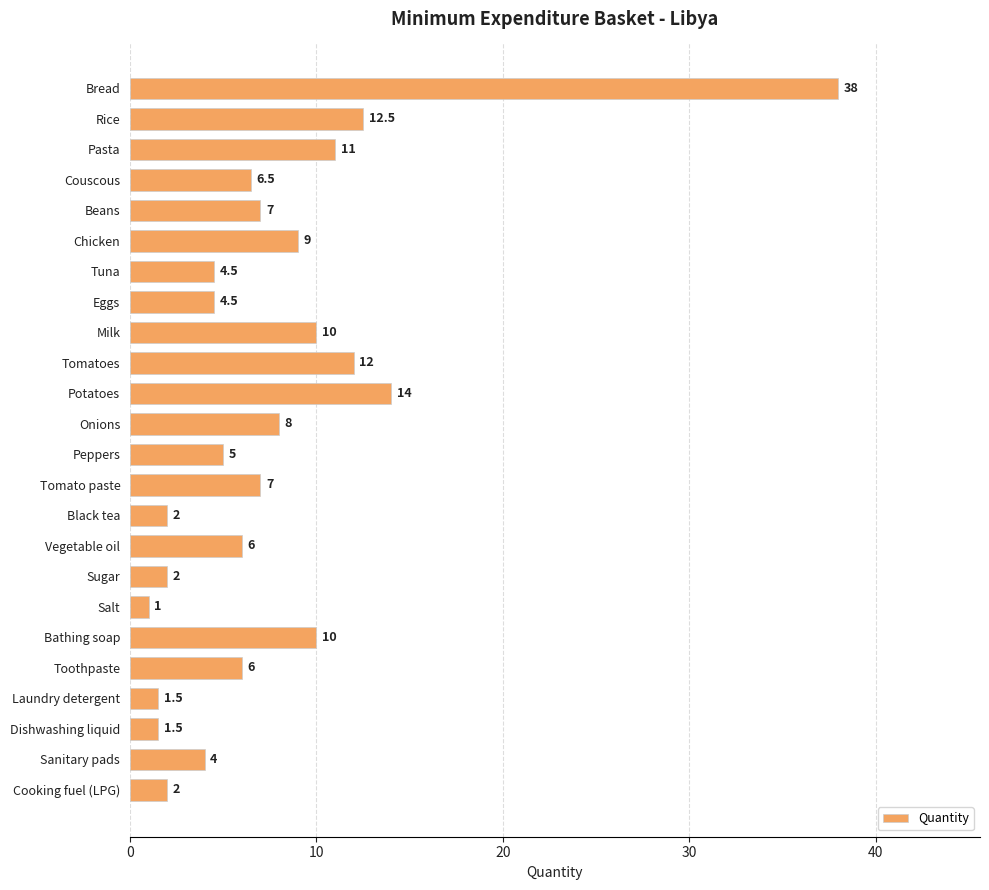

True or false: the data shows 4.3 at Couscous.

False